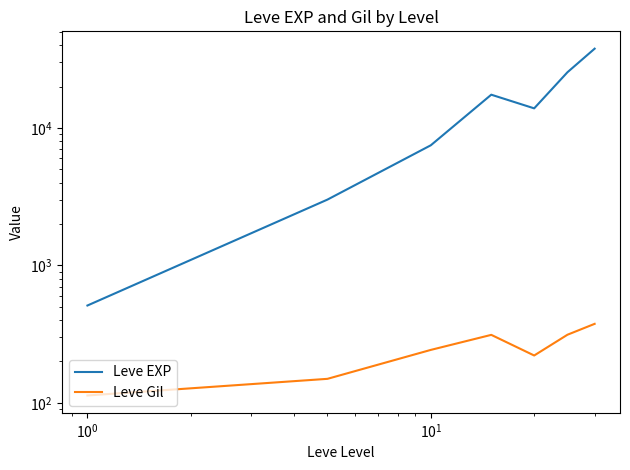

How many interior local valleys does the Leve Gil series have?

1